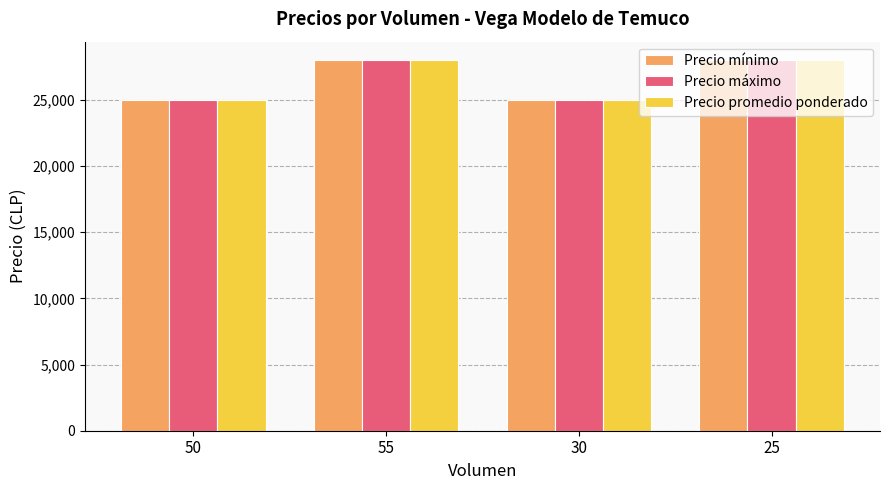

Reading left to right, transcribe all the data shown in this chart.

Precio mínimo: 50=25000	55=28000	30=25000	25=28000
Precio máximo: 50=25000	55=28000	30=25000	25=28000
Precio promedio ponderado: 50=25000	55=28000	30=25000	25=28000